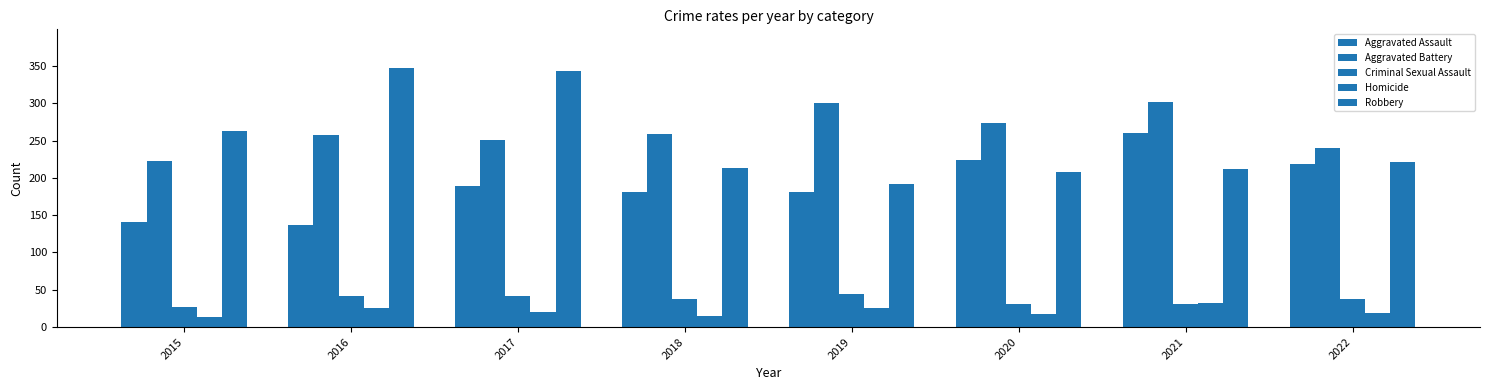

Does the chart contain stacked bars?

No